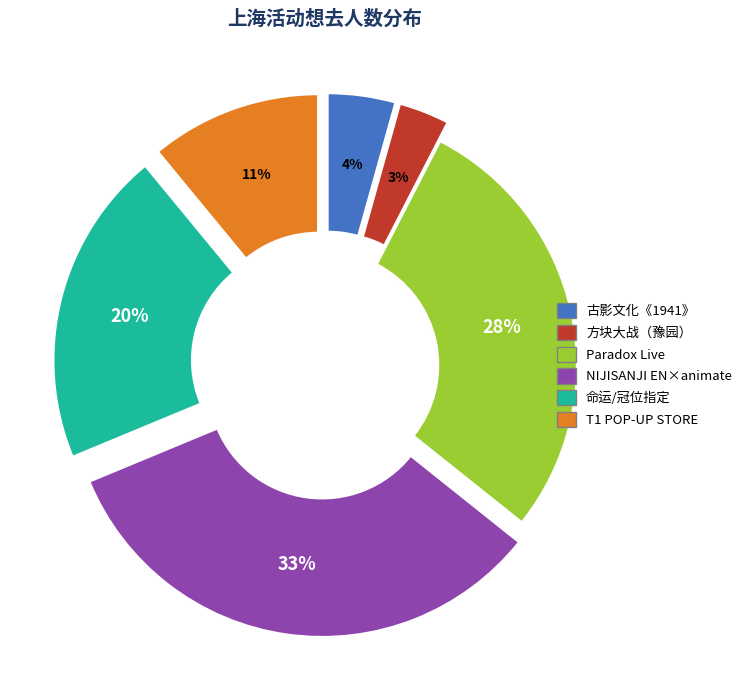

How many slices are in this pie chart?

6